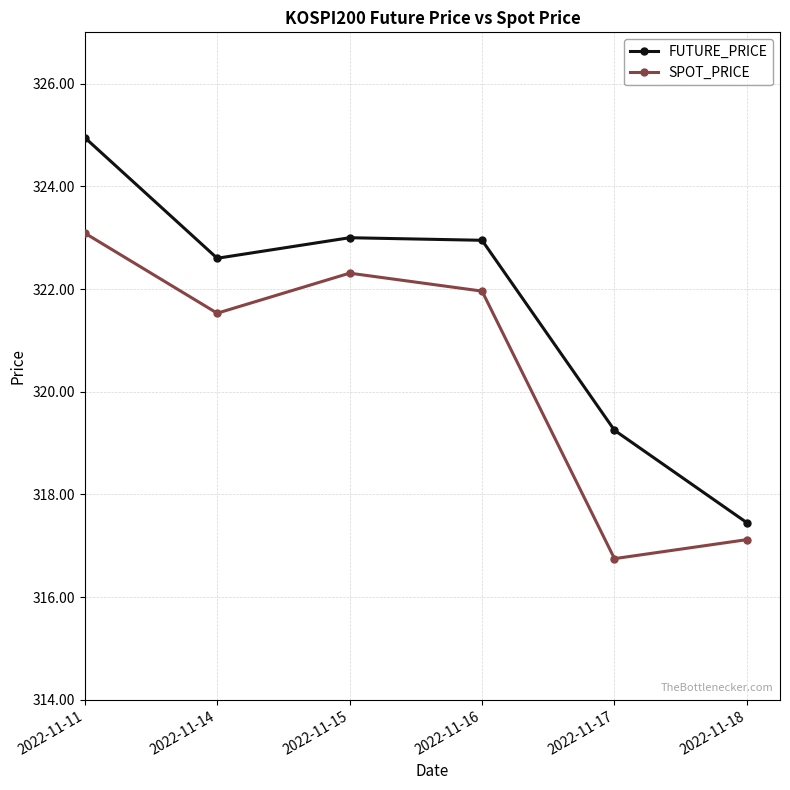

Rank the series by their maximum value, from highest to lowest.

FUTURE_PRICE, SPOT_PRICE